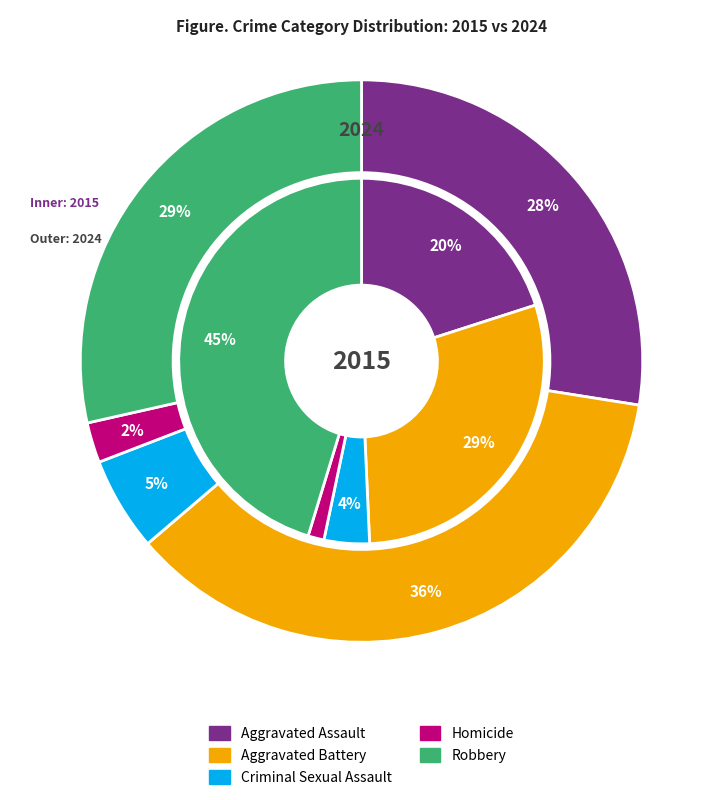

What portion of the pie excludes Criminal Sexual Assault?

96.0%